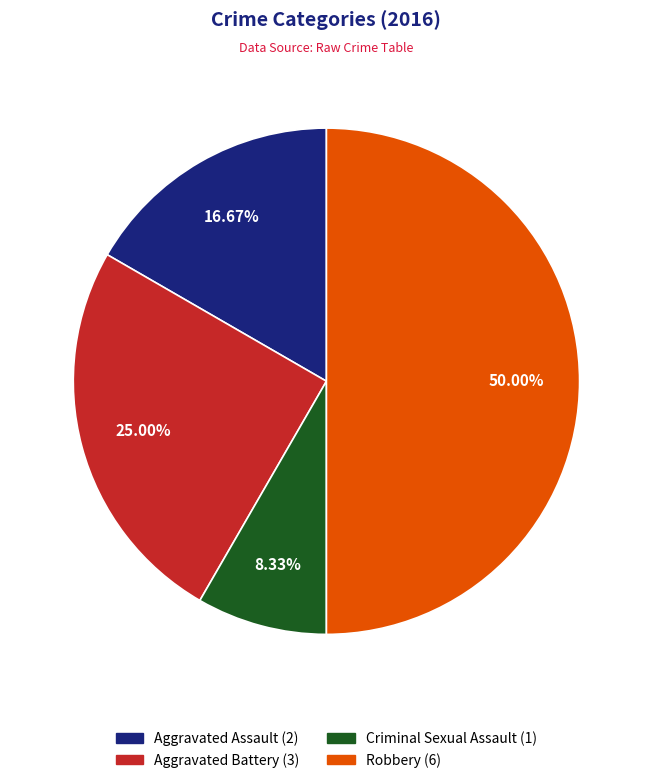

Is Criminal Sexual Assault the majority of the pie?

No